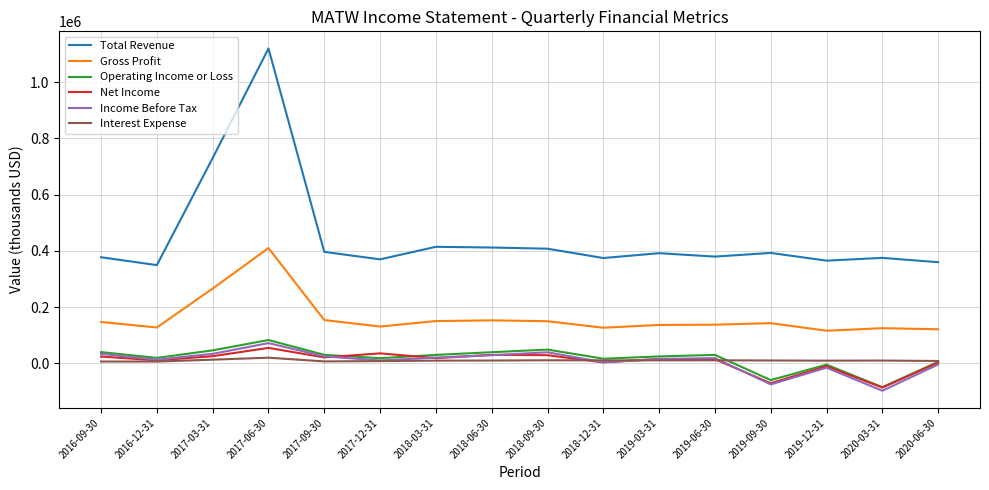

True or false: Total Revenue and Operating Income or Loss cross at least once.

False